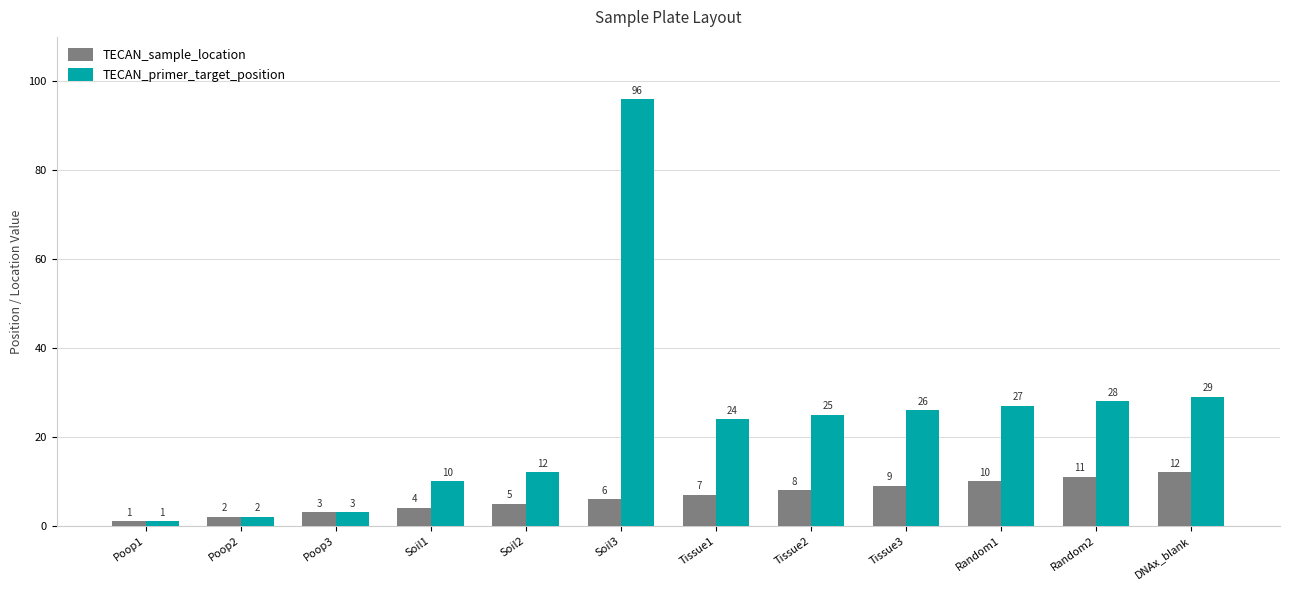

What is the maximum value shown in the chart?

96